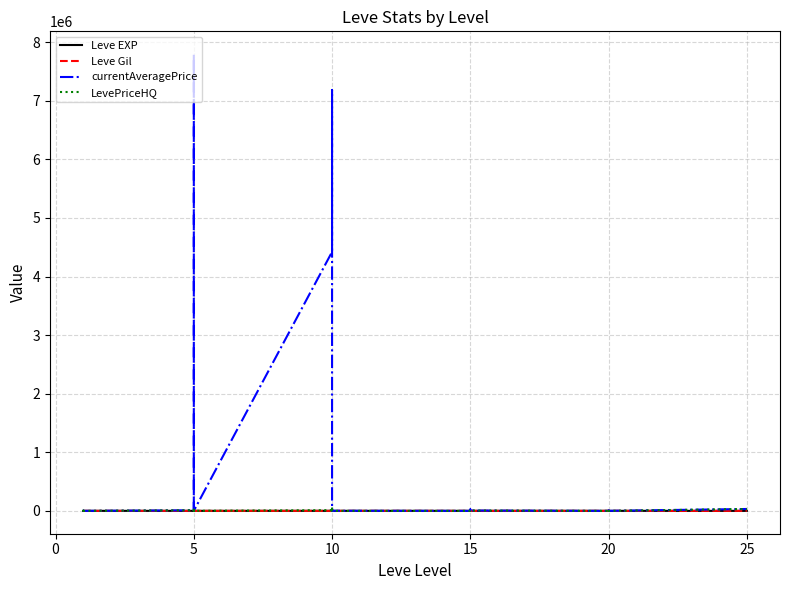

What are all the series names shown in the legend?

Leve EXP, Leve Gil, currentAveragePrice, LevePriceHQ